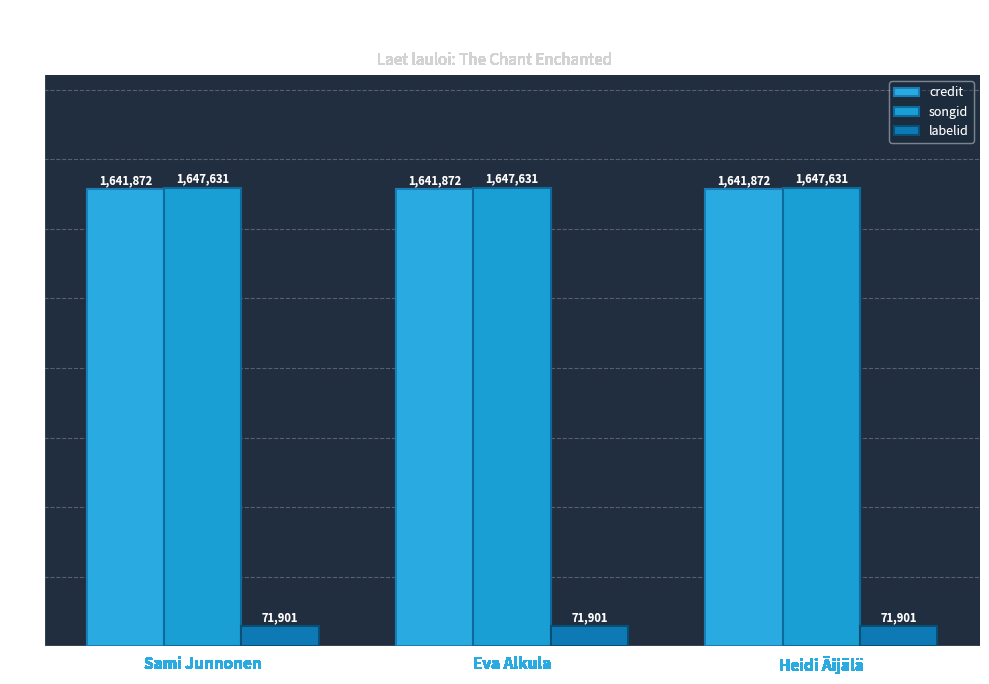

What is the label of the 3rd bar from the left?

Heidi Äijälä